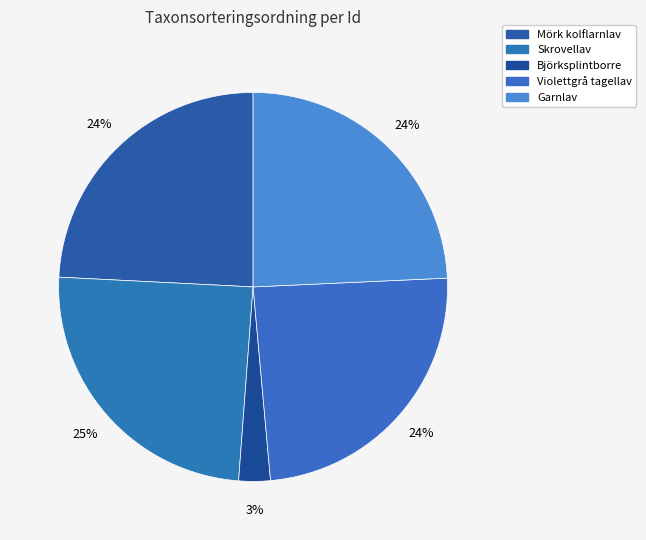

Count the number of slices in the pie.

5